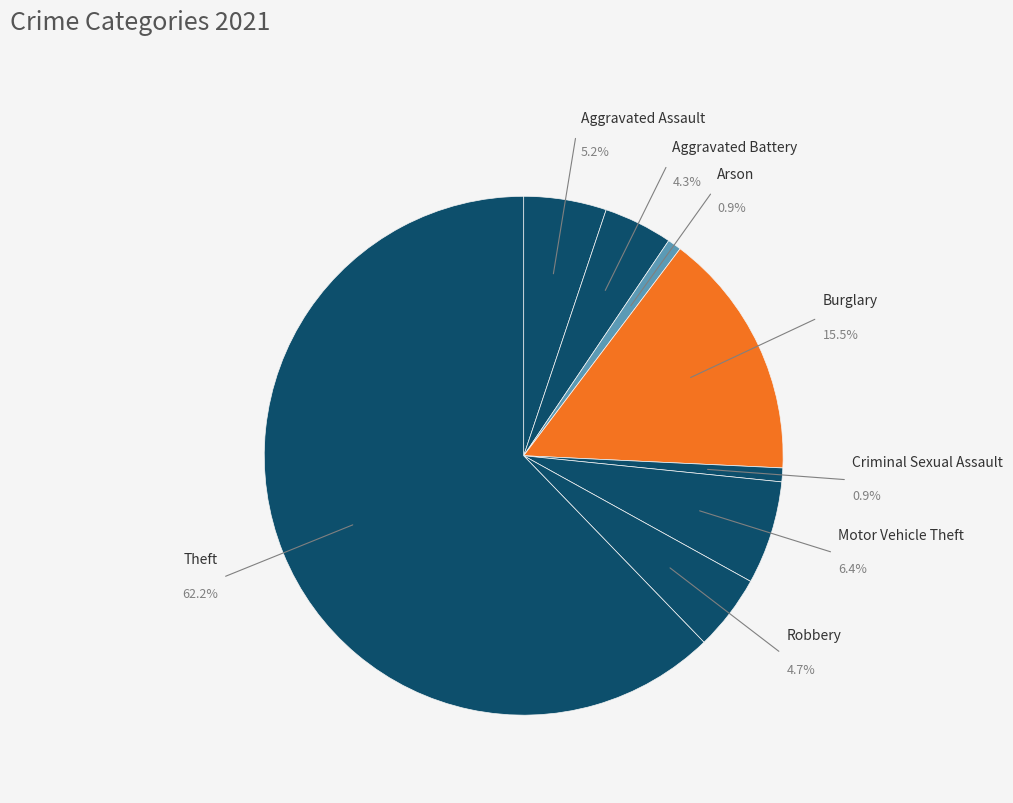

To the nearest percent, what is the combined percentage of Theft and Aggravated Battery?

67%